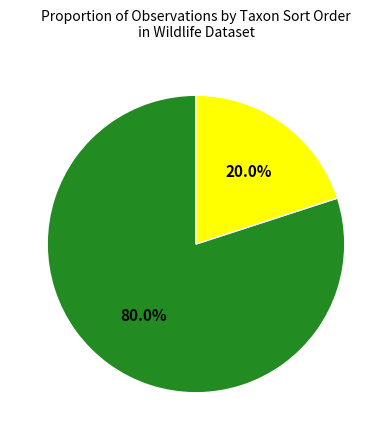

Does any single category account for the majority?

Yes